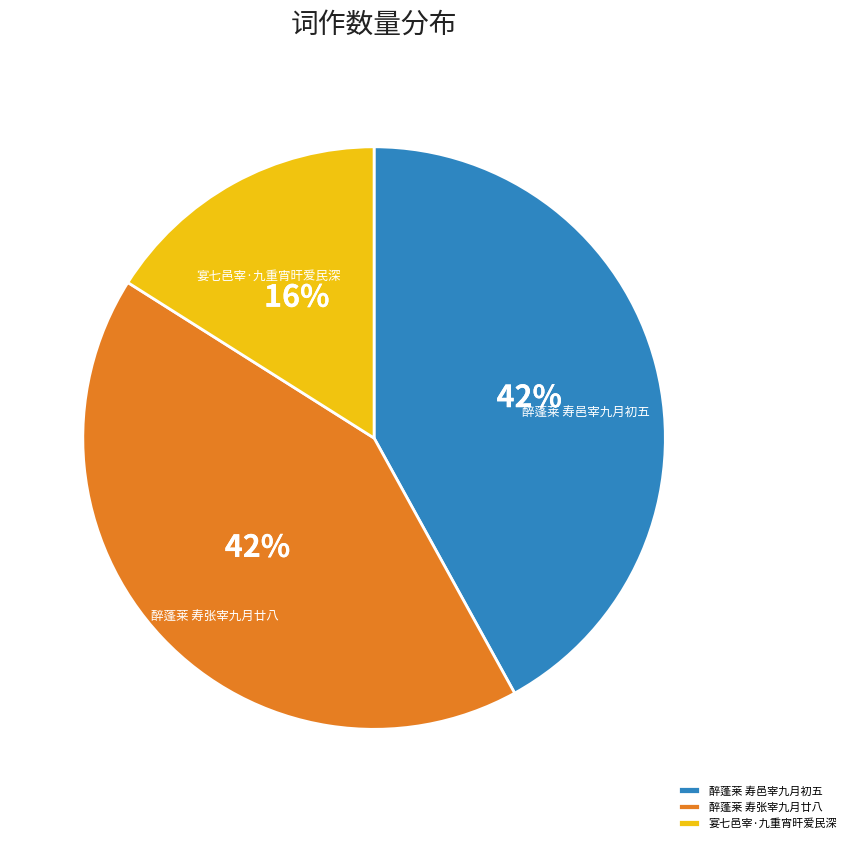

Is there any slice that represents more than half of the pie?

No